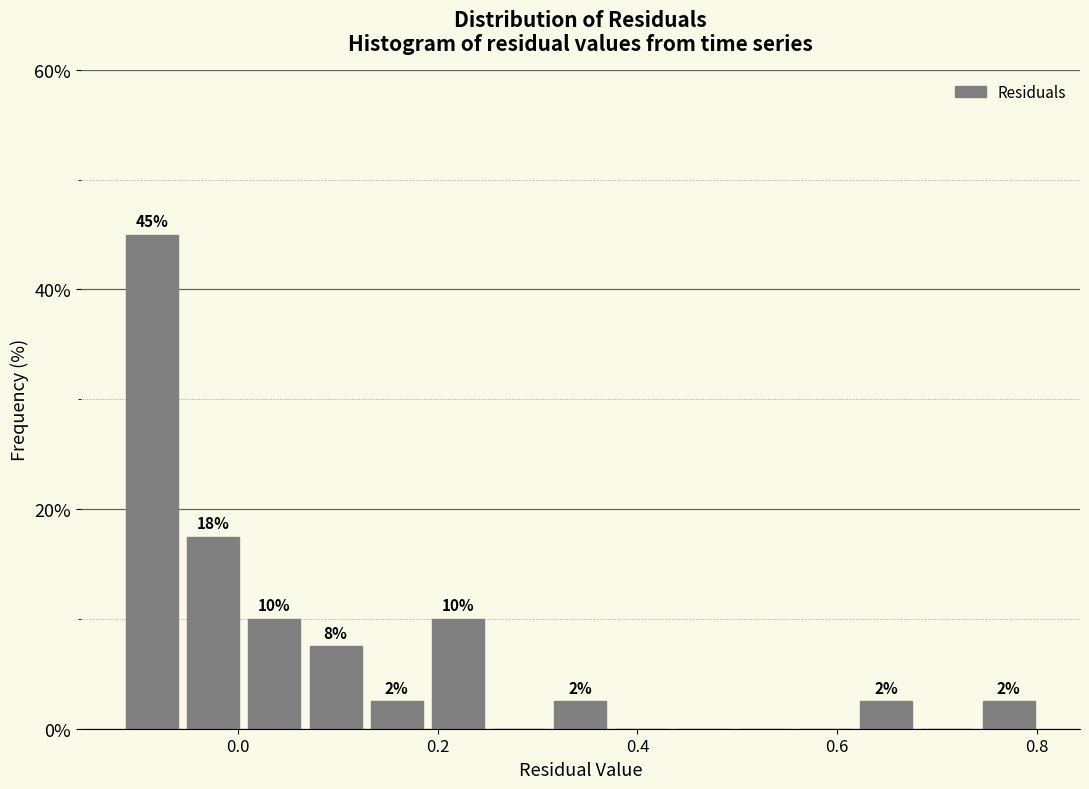

Around what value on the x-axis is the tallest bar? Give the approximate position of its centre, as read against the axis.

-0.08